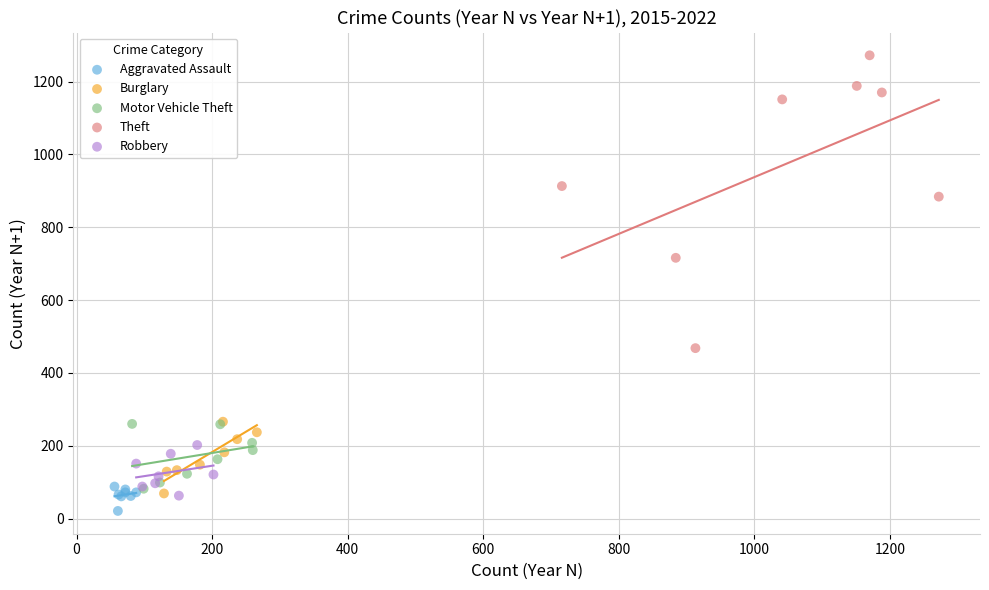

Which series has the widest spread of Y values?

Theft